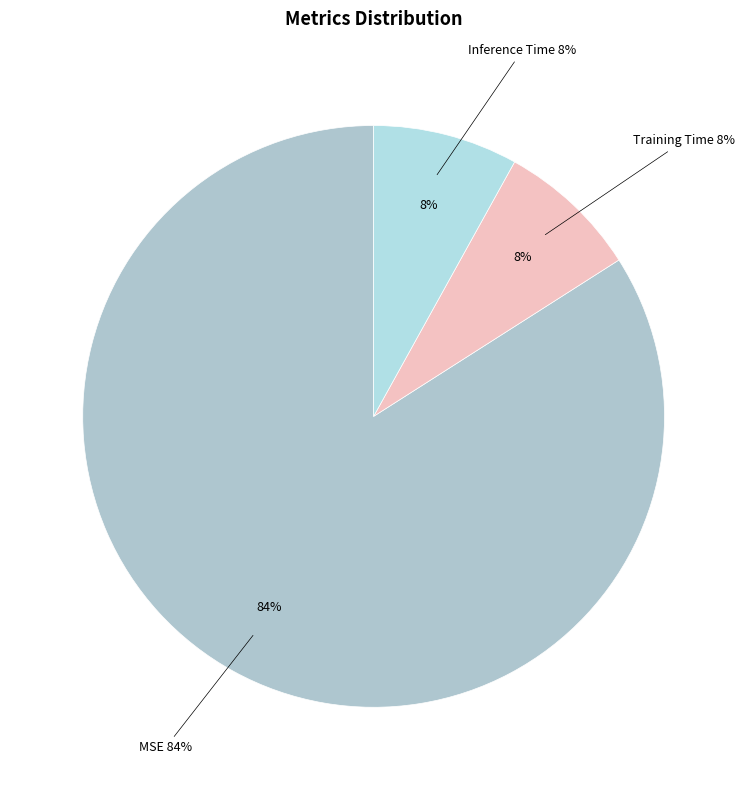

To the nearest percent, what portion does MSE represent?

84%